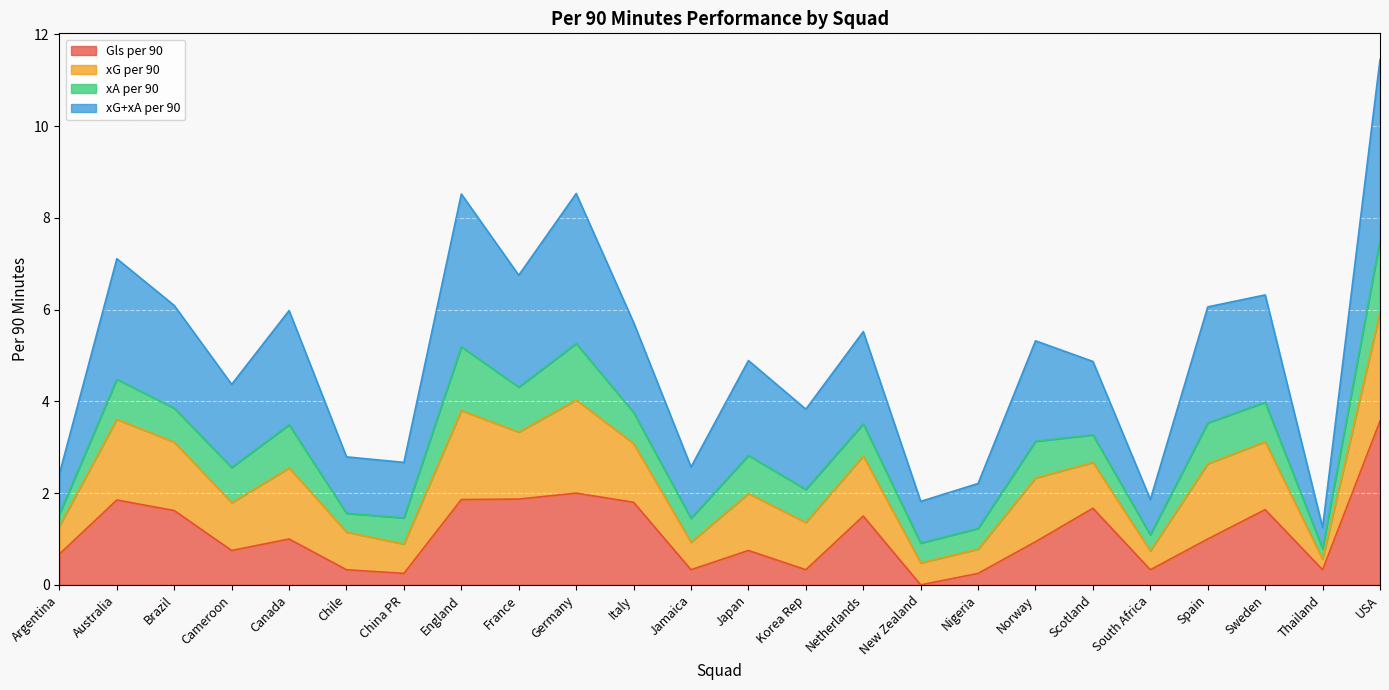

At which label does Gls per 90 reach its peak?

USA